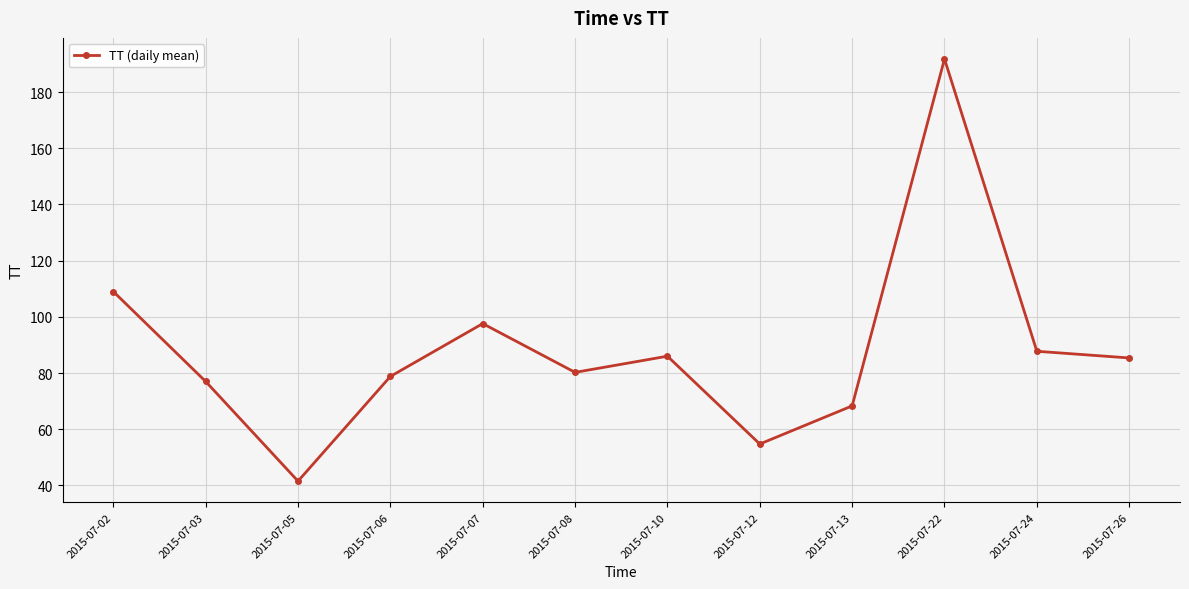

Between 2015-07-13 and 2015-07-02, which is larger?

2015-07-02